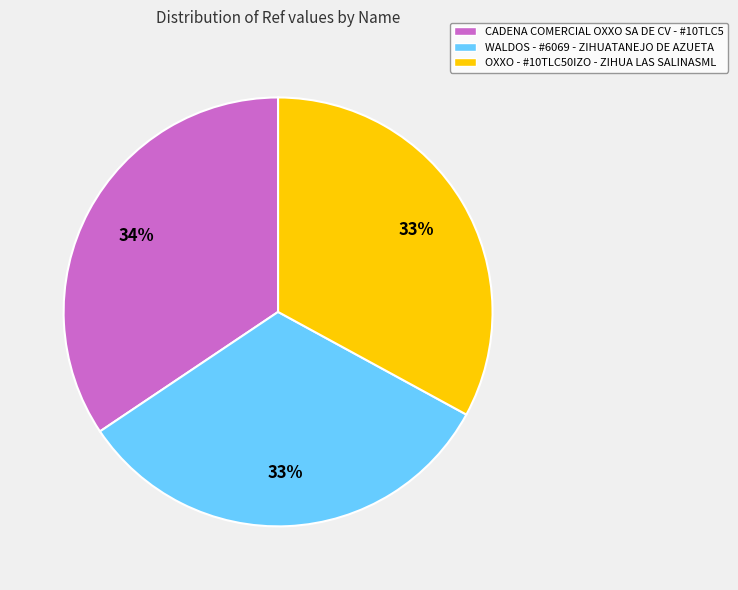

To the nearest percent, what is the average slice percentage?

33%